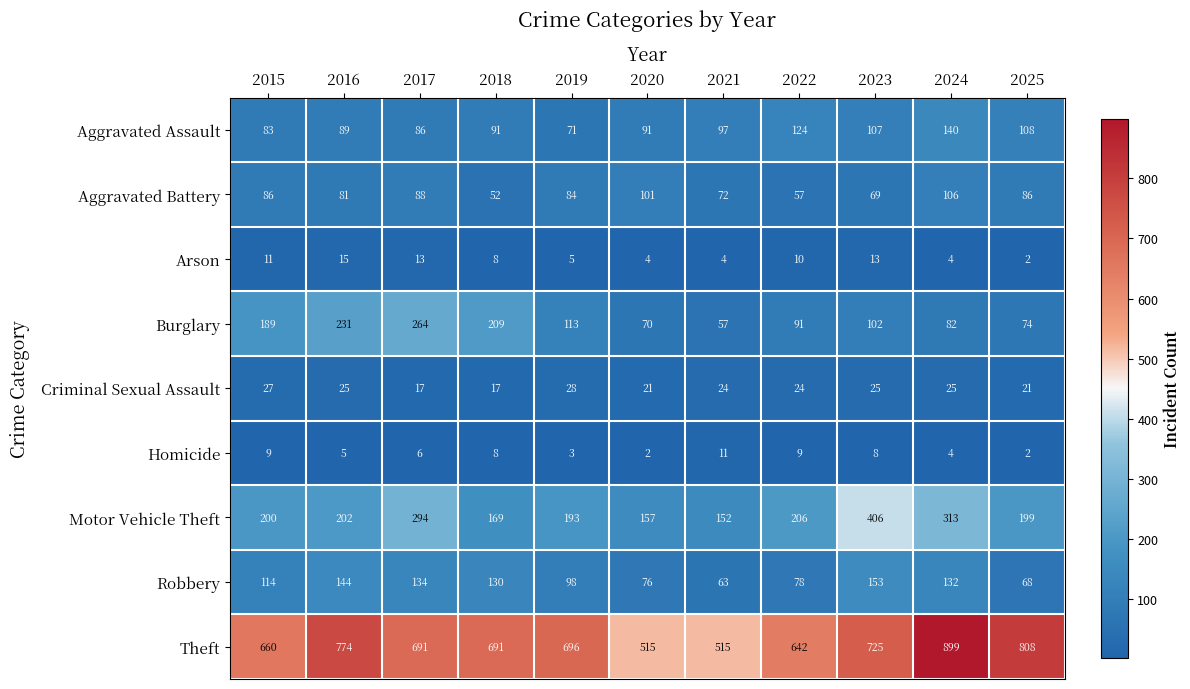

Count the number of categories in the chart.

11